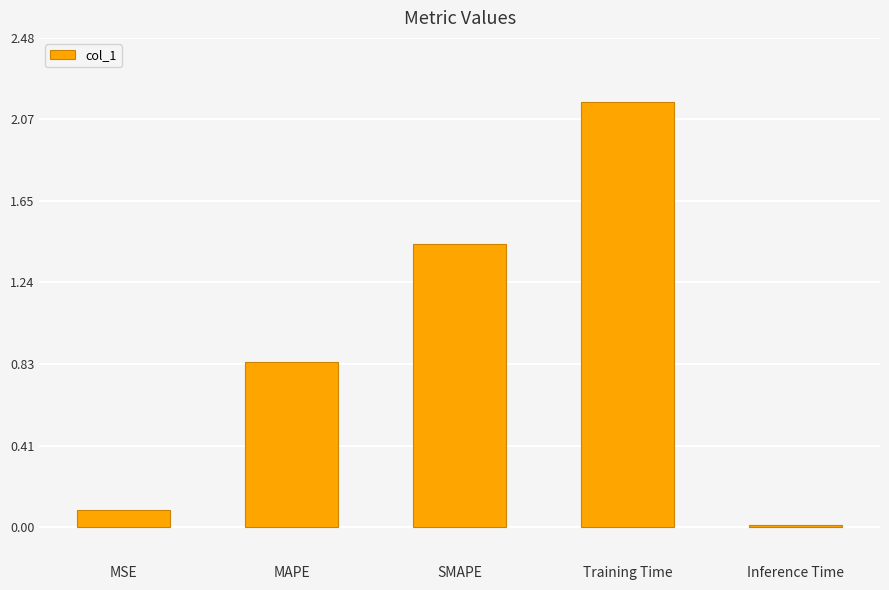

What is the label of the 1st bar from the right?

Inference Time